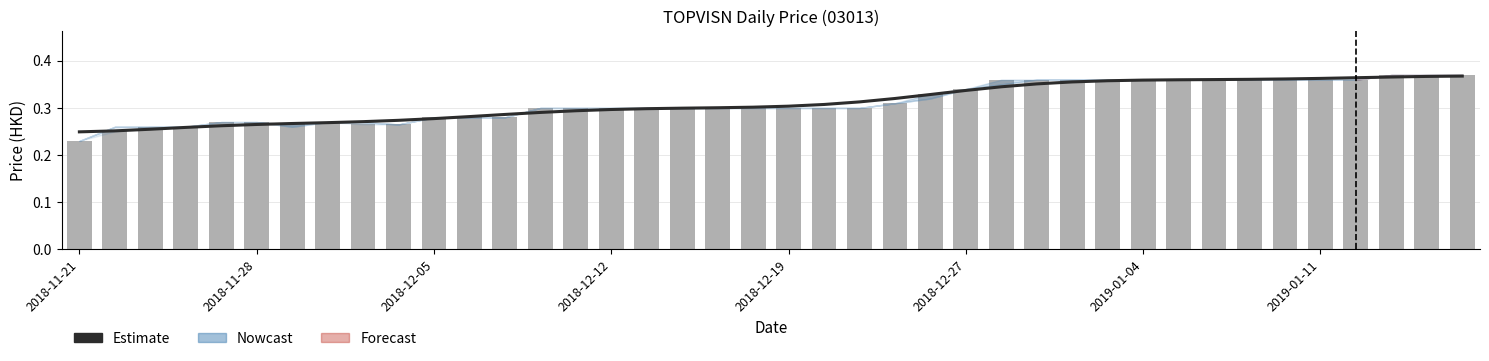

Which has a higher value, 39 or 16?

39